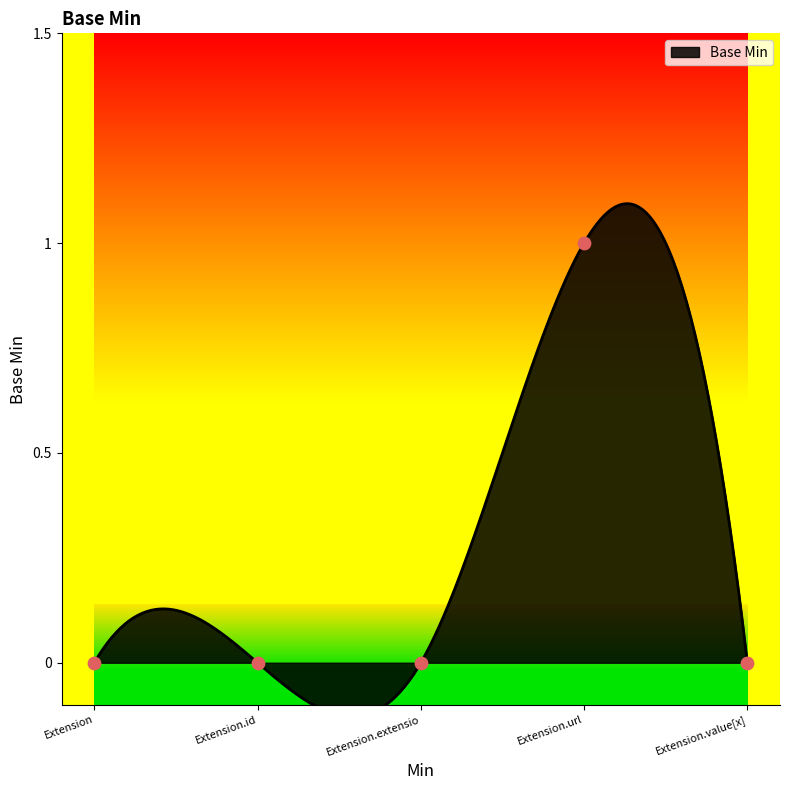

Which has a higher value, Extension.id or Extension?

Extension.id